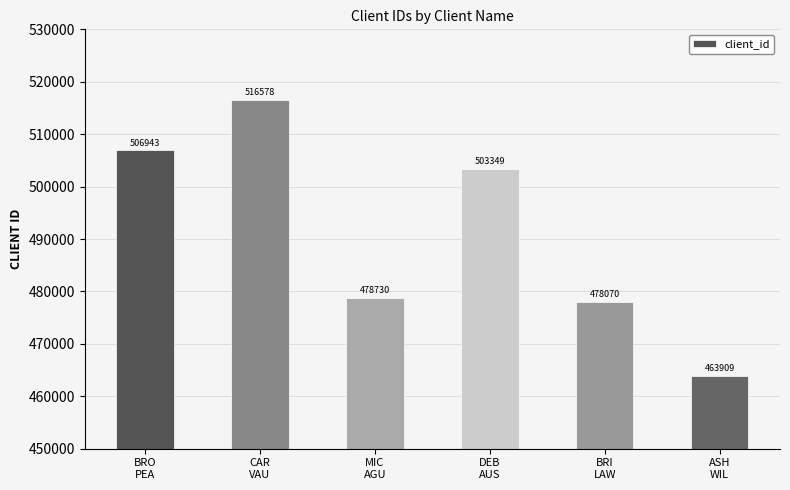

The chart shows a value of 478070 at BRI
LAW. True or false?

True